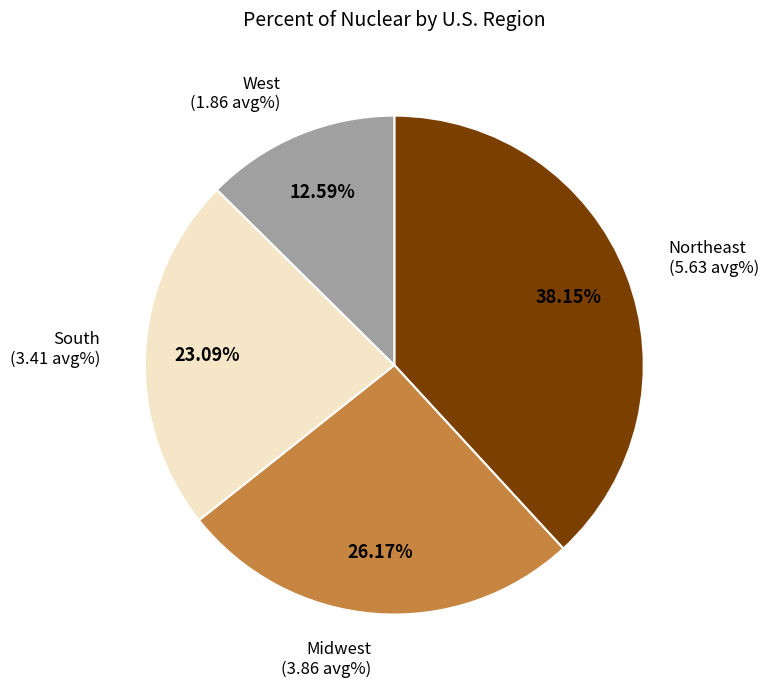

How many segments does this pie chart have?

4